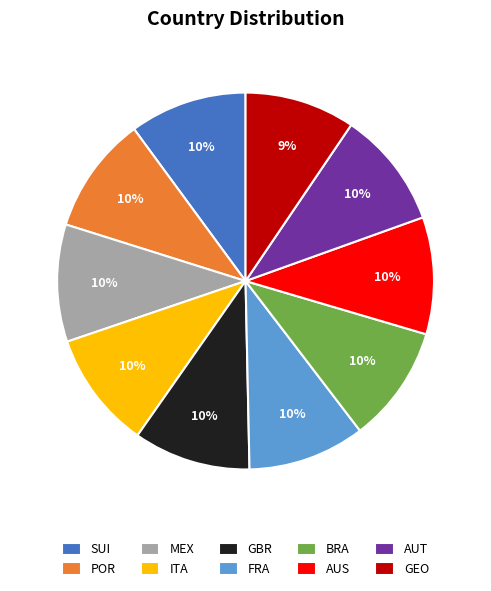

To the nearest percent, what is the combined percentage of ITA and AUS?

20%